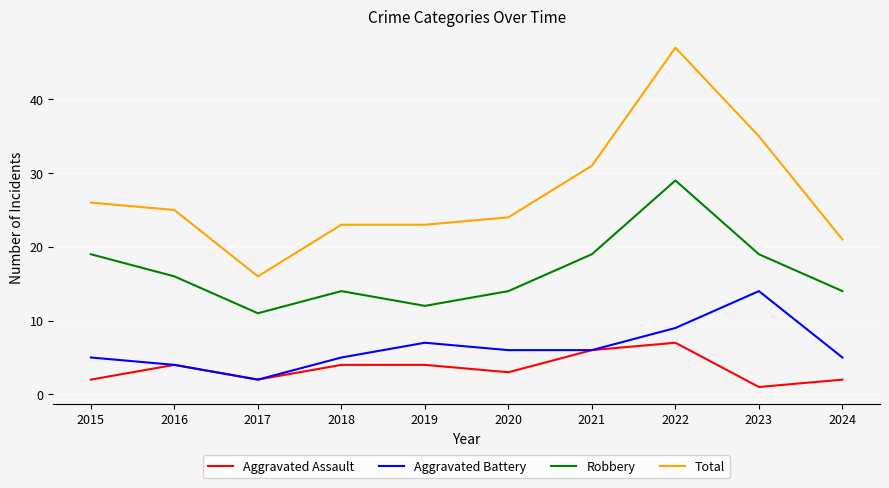

Is the value of Robbery at 2020 greater than the value of Total at 2022?

No